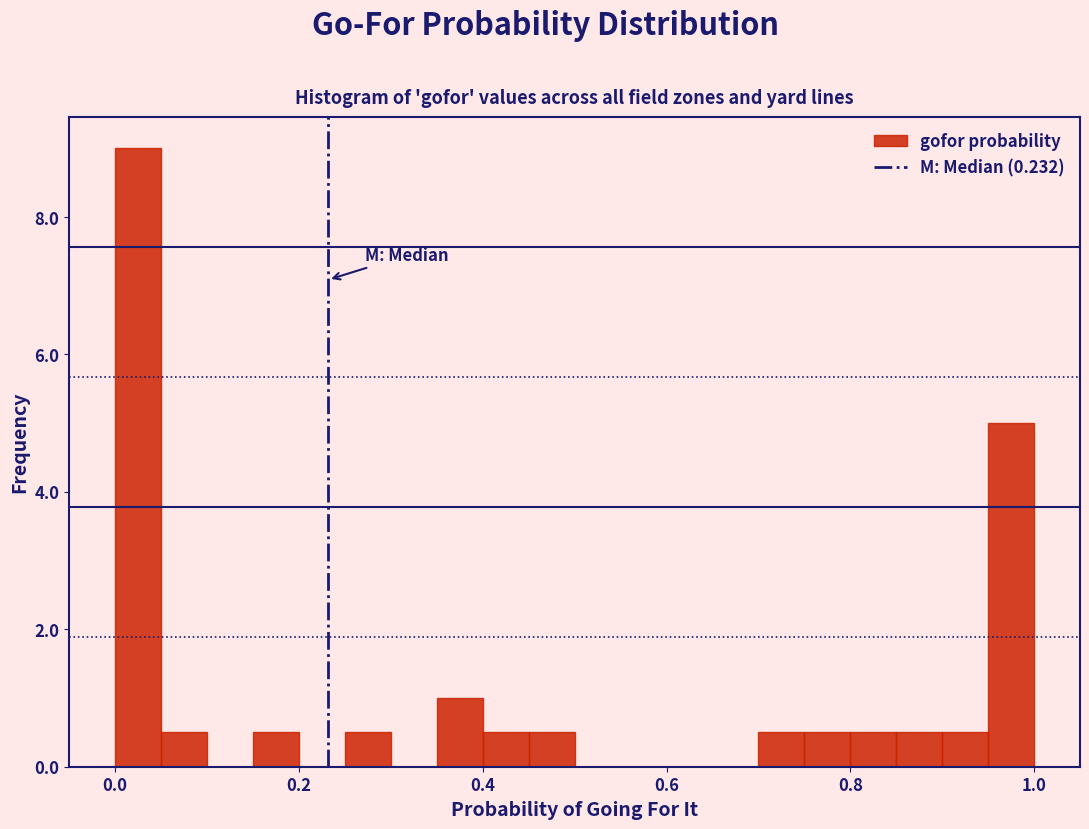

Read against the x-axis, roughly where is the centre of the tallest bar?

0.02